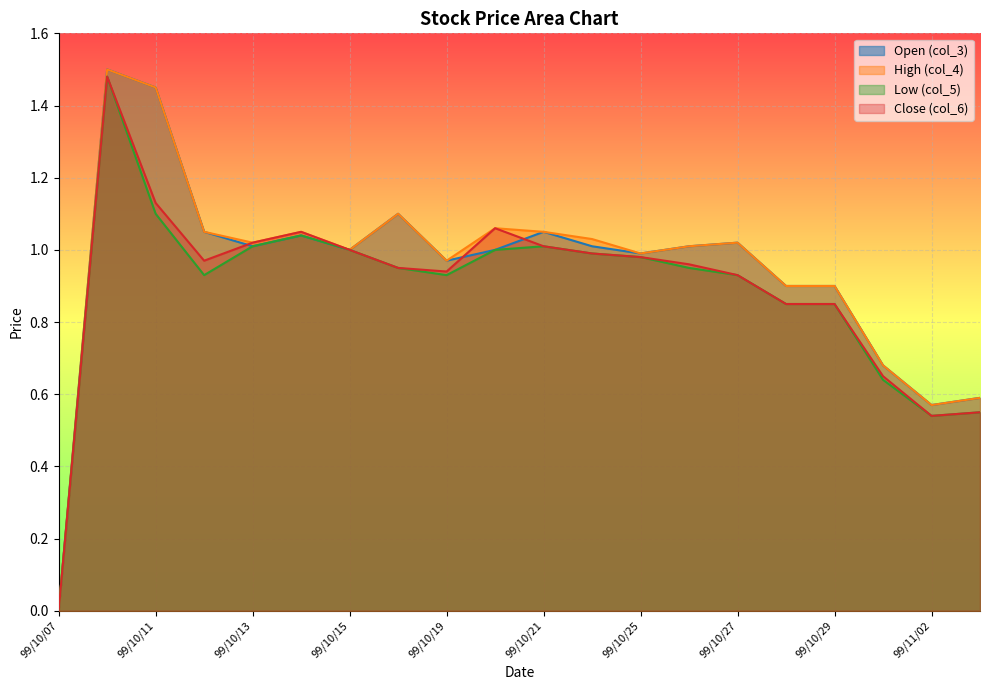

At which category does High (col_4) reach its first local peak?

99/10/08